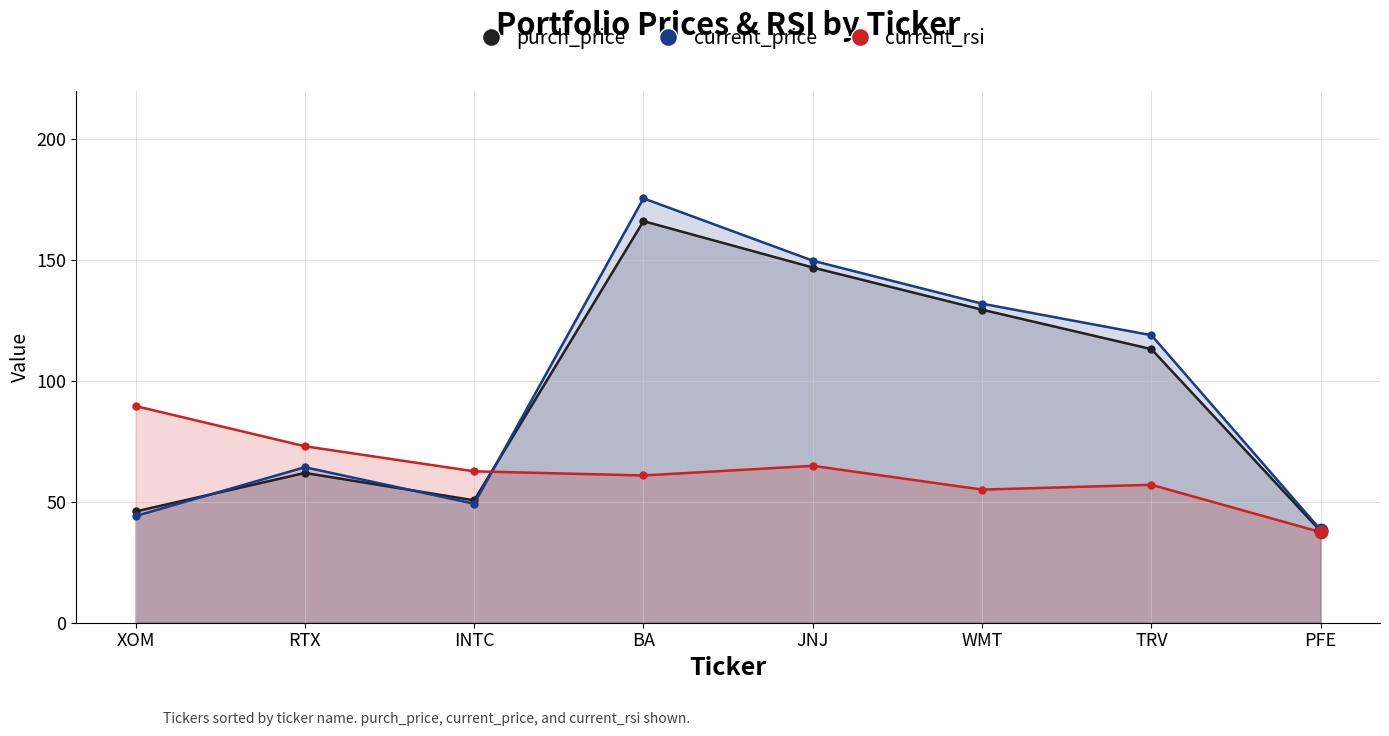

At how many categories does at least one series exceed 160?

1